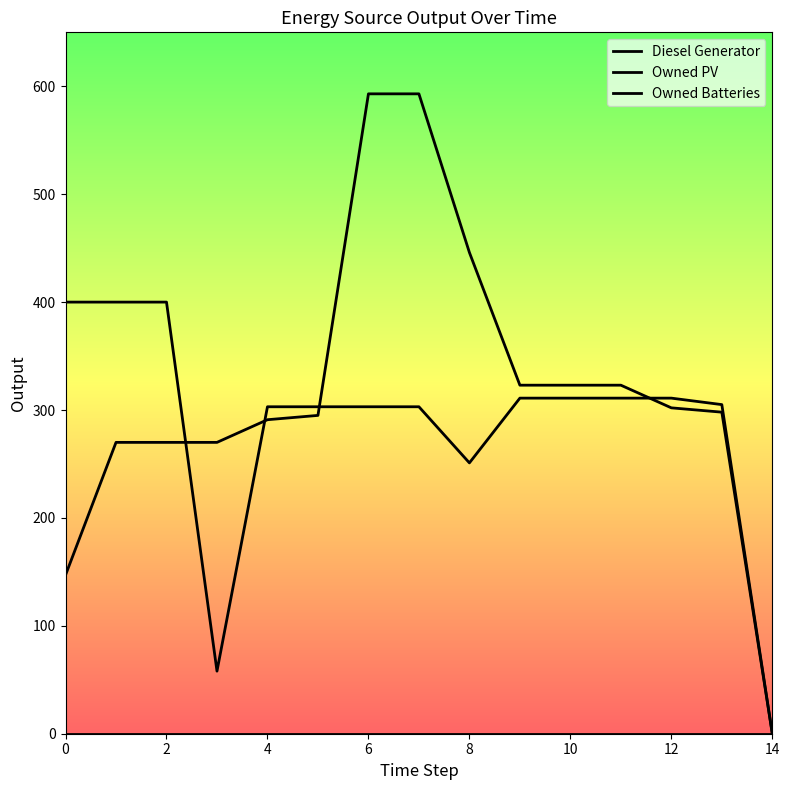

Where do Owned Batteries and Diesel Generator first cross each other?

4 and 6